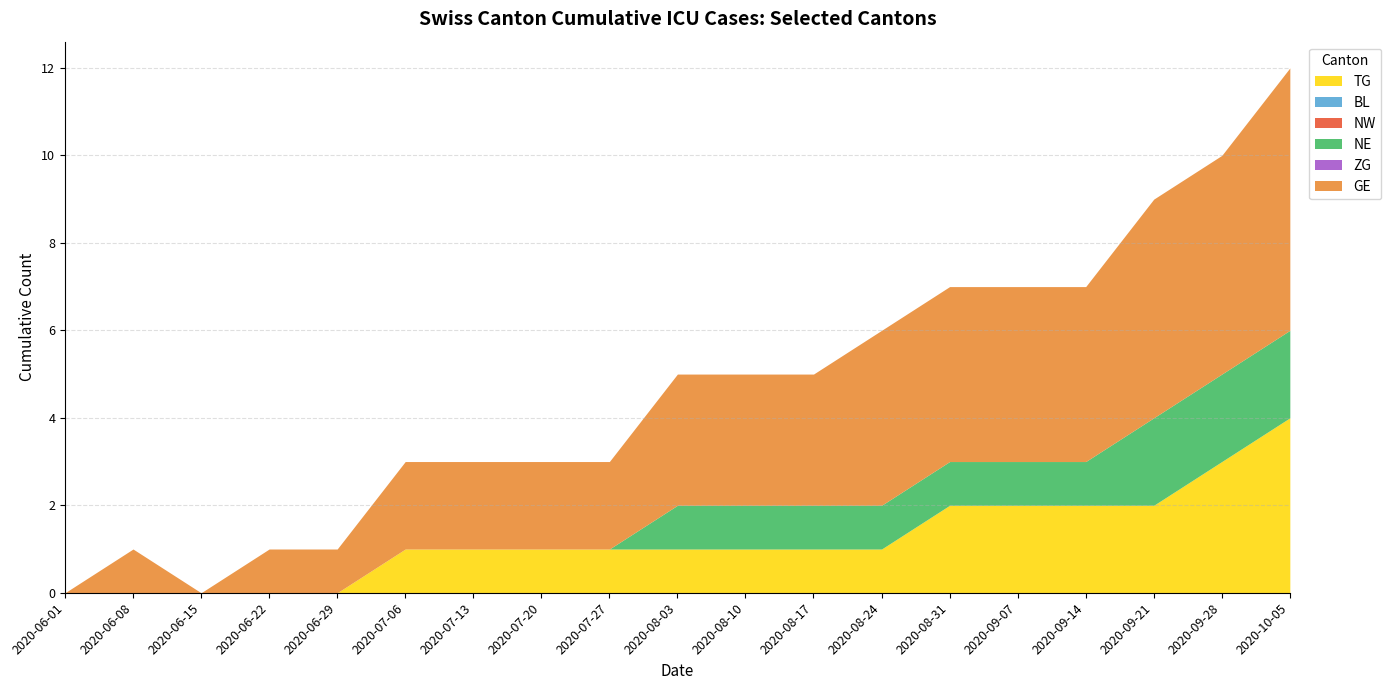

How many lines are shown in the chart?

6